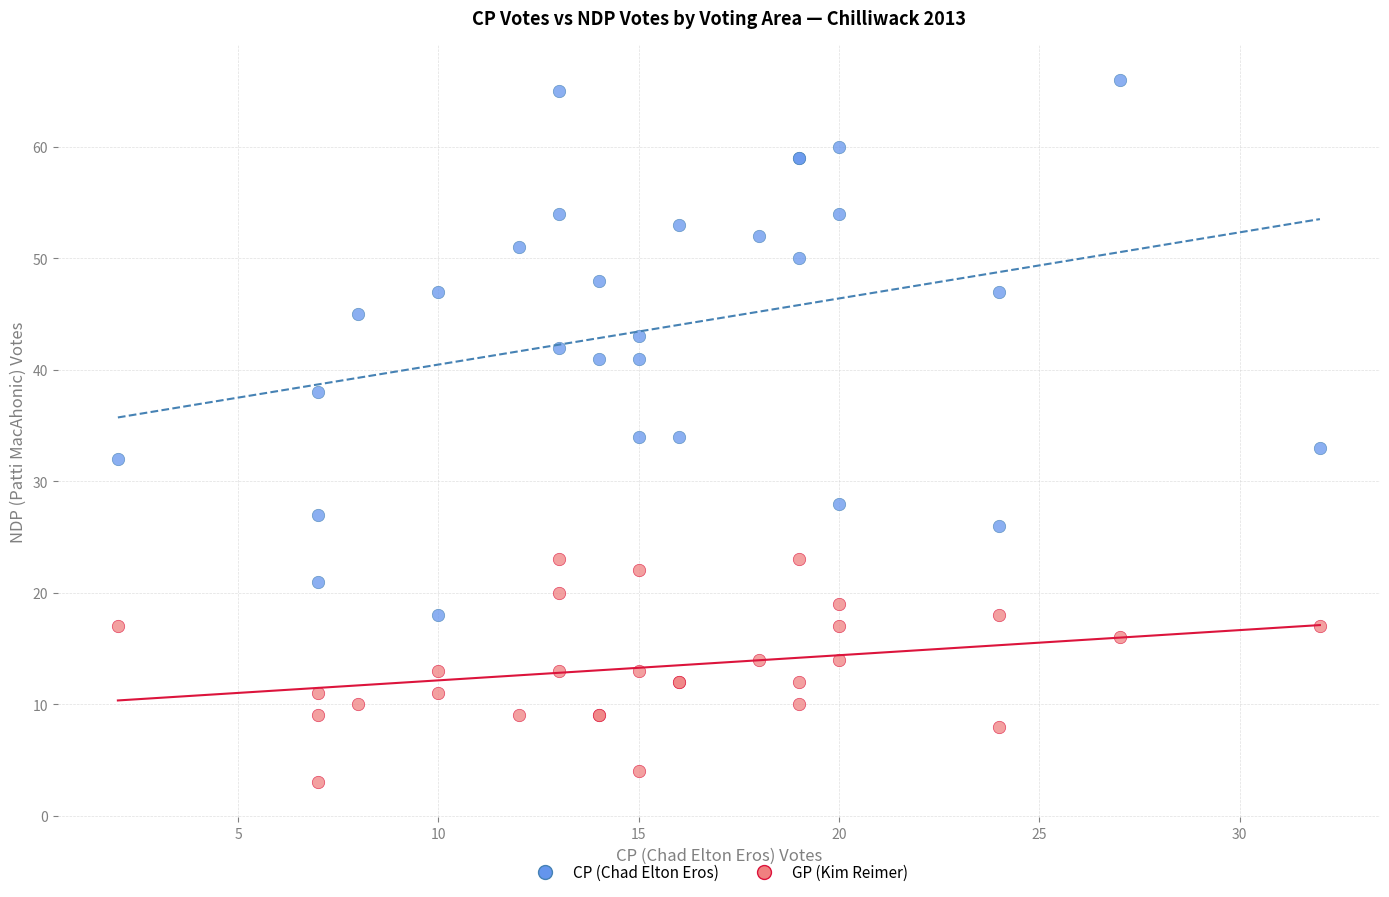

What are all the series names shown in the legend?

CP (Chad Elton Eros), GP (Kim Reimer)